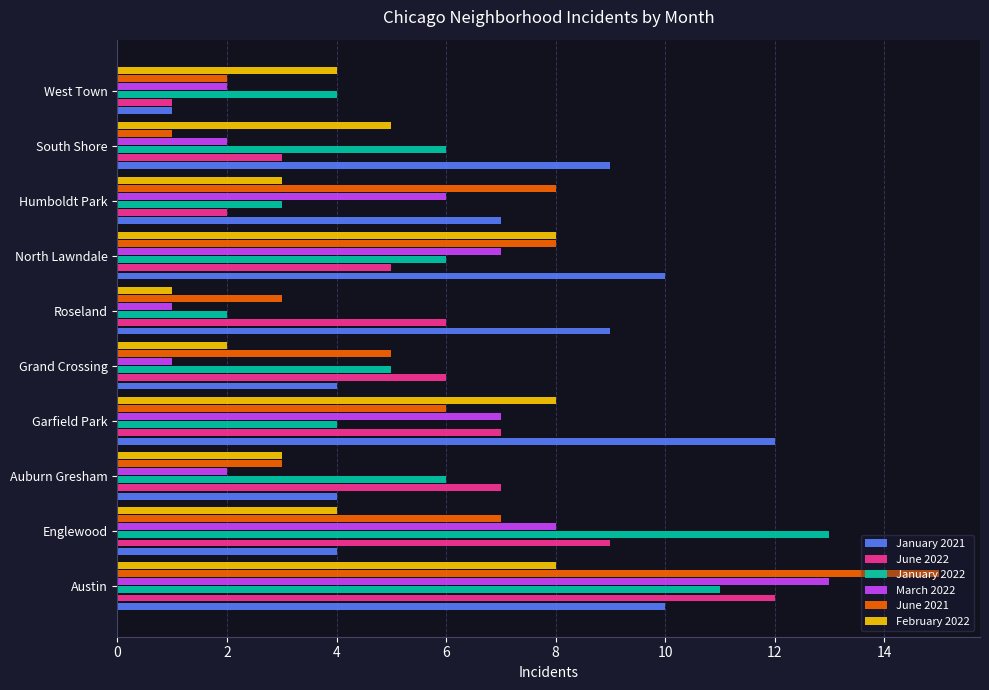

What are all the series names shown in the legend?

January 2021, June 2022, January 2022, March 2022, June 2021, February 2022